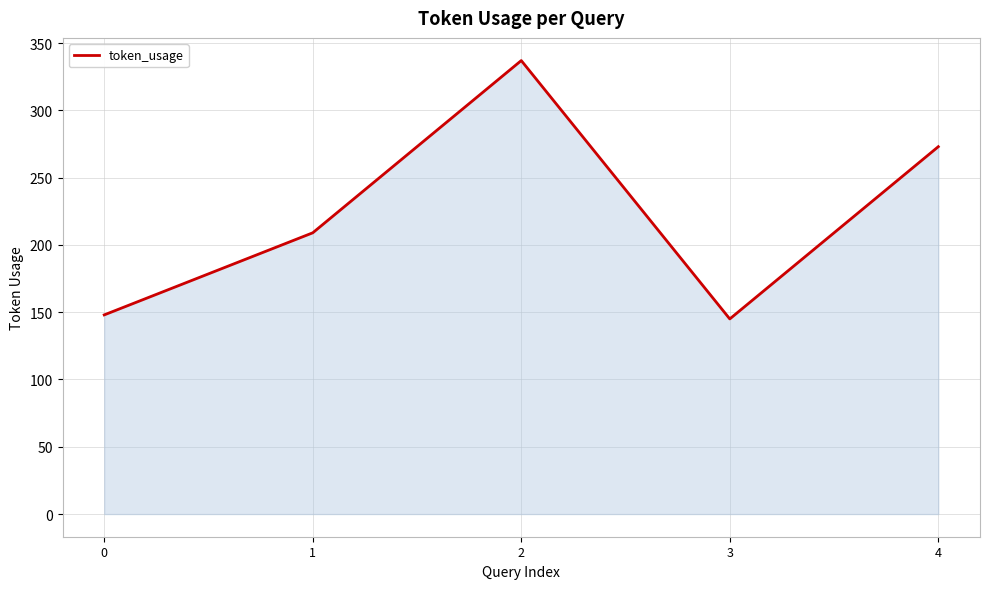

What value does the data have at 4, to the nearest 50?

250